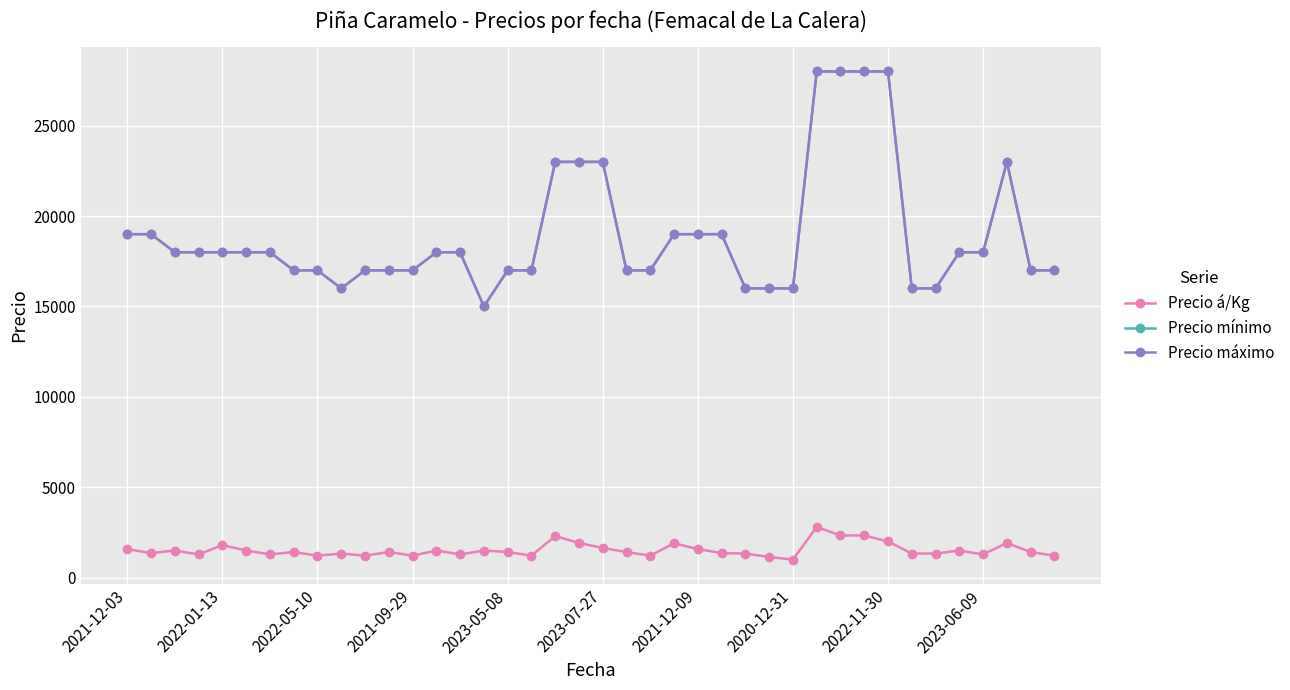

Does the chart have visible grid lines?

Yes